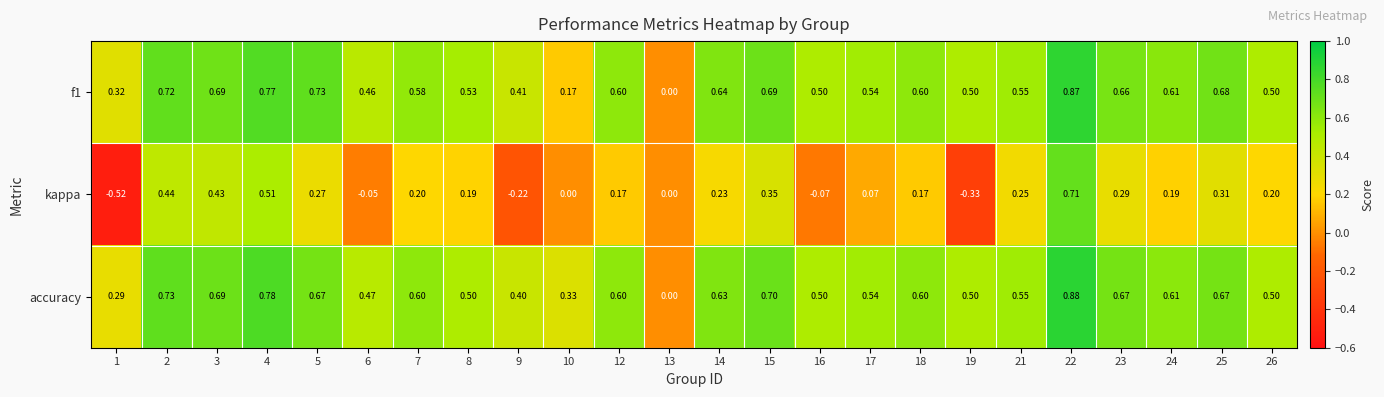

Which series has the largest total across all categories?

accuracy